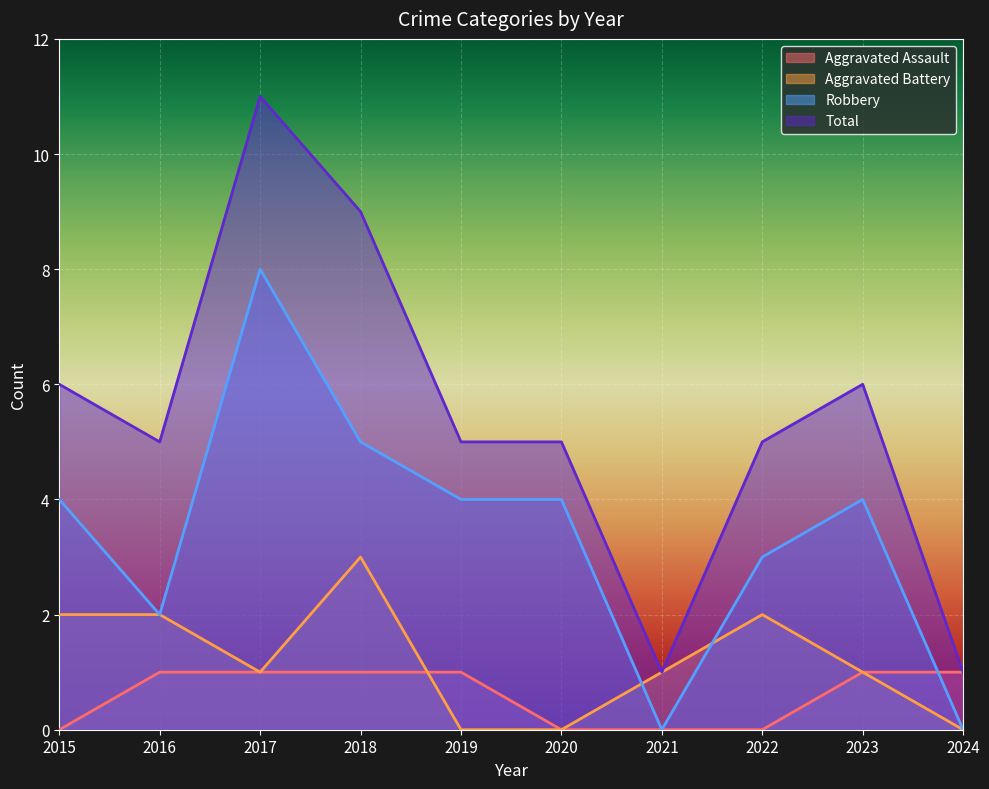

How many Aggravated Assault values are between 0 and 1?

10